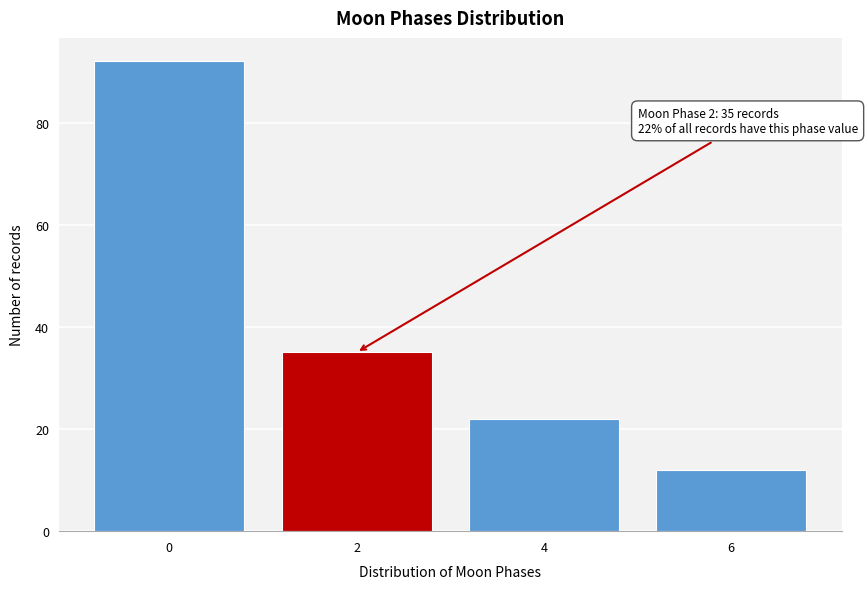

Reading left to right, transcribe all the data shown in this chart.

92	35	22	12